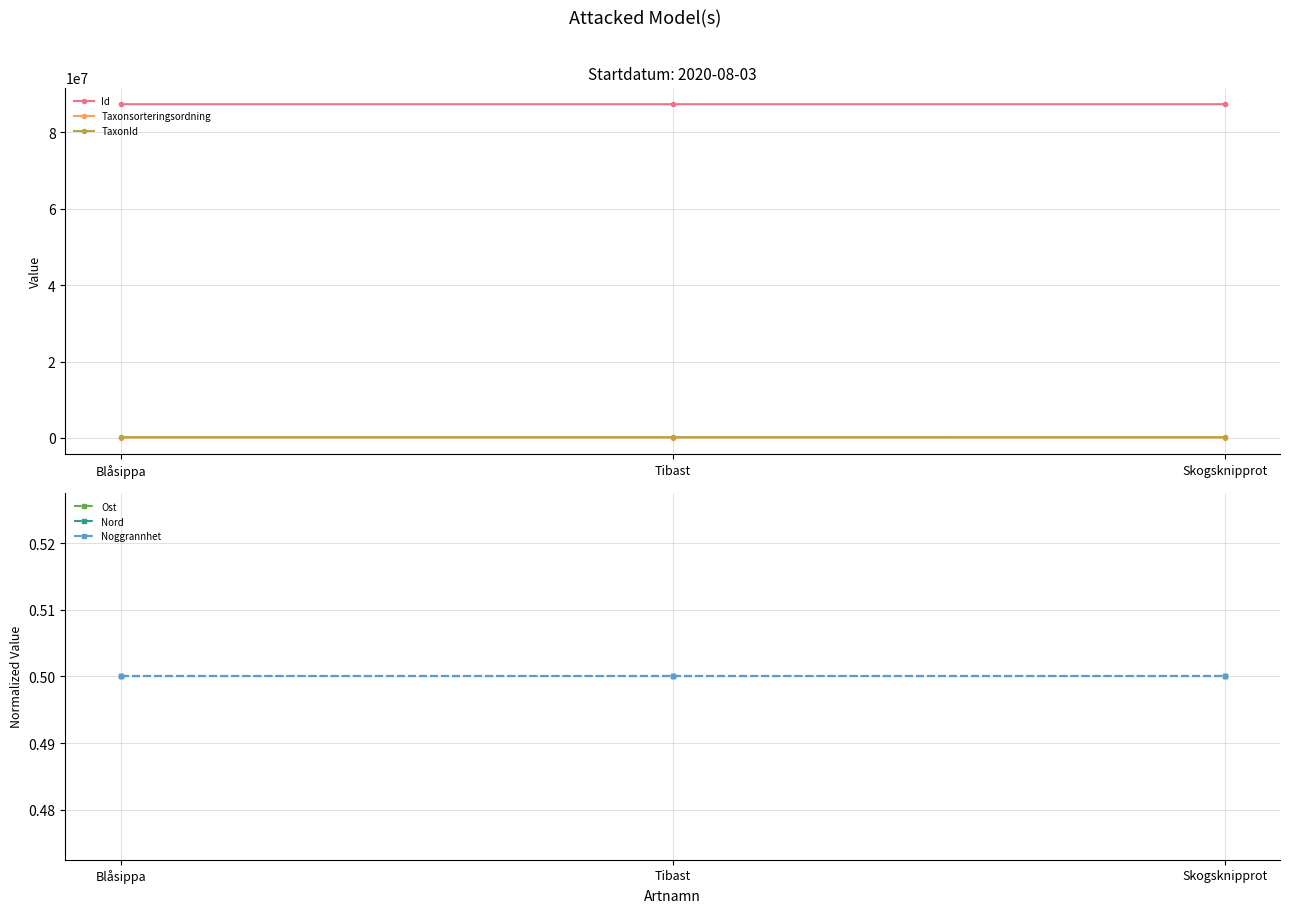

Reading right to left, what are all the values shown in this chart?

Id: 87278025.0	87278078.0	87278035.0
Taxonsorteringsordning: 96312.0	101680.0	98520.0
TaxonId: 219798.0	222412.0	222498.0
Ost: 0.5	0.5	0.5
Nord: 0.5	0.5	0.5
Noggrannhet: 0.5	0.5	0.5